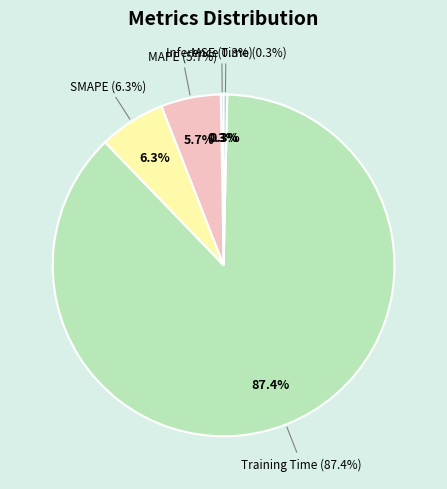

Which slice is the smallest?

MSE